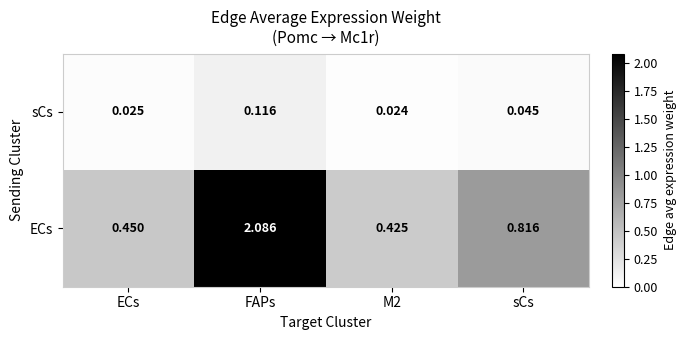

Which label corresponds to the largest value in the chart?

FAPs